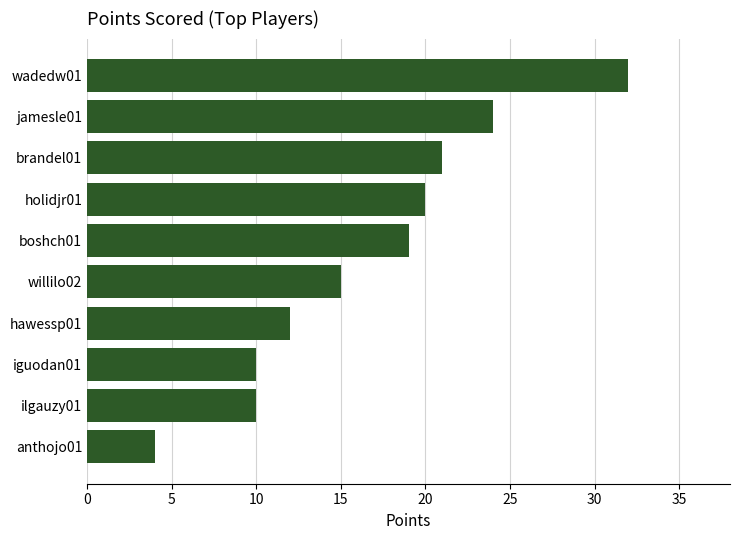

What is the maximum value shown in the chart?

32